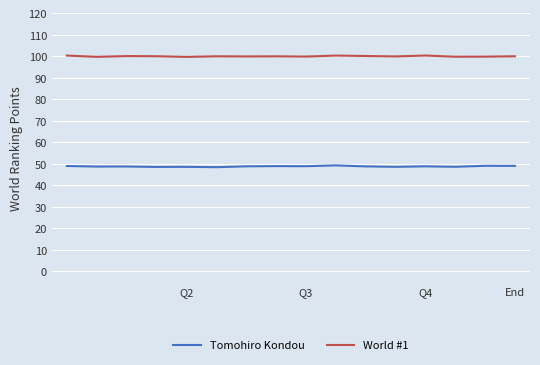

Rank the series by their maximum value, from lowest to highest.

Tomohiro Kondou, World #1